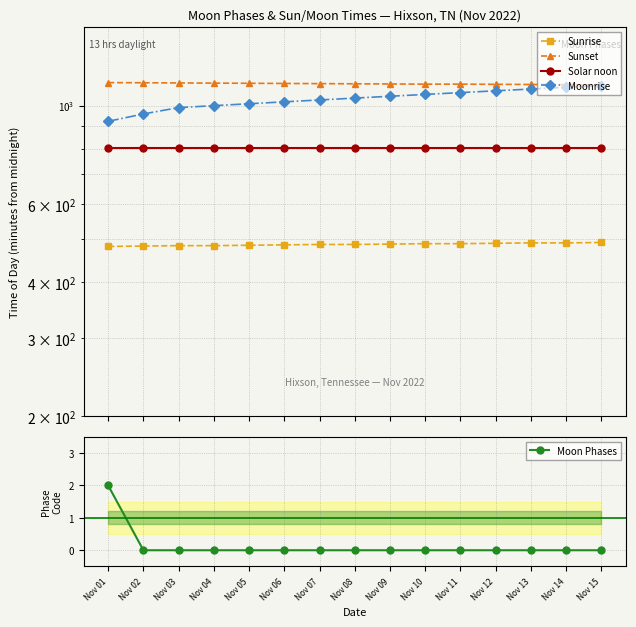

Which series has the largest total across all categories?

Sunset